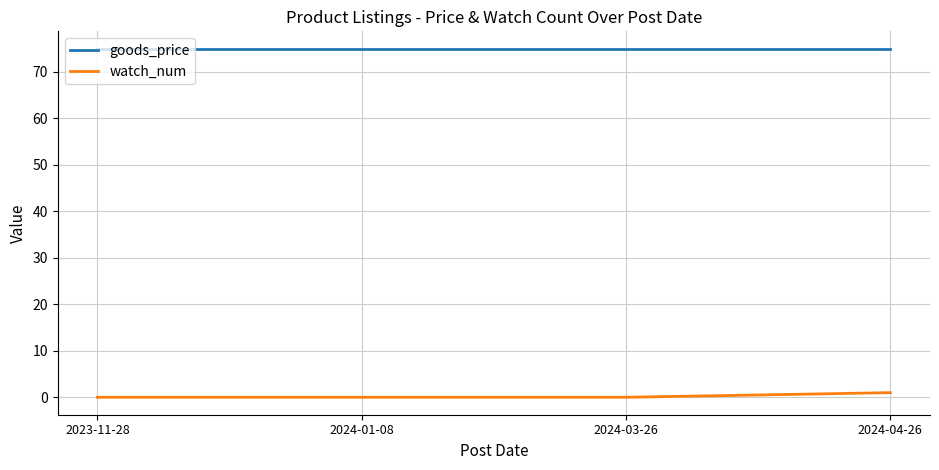

True or false: goods_price has a value of 121 at 2024-01-08.

False